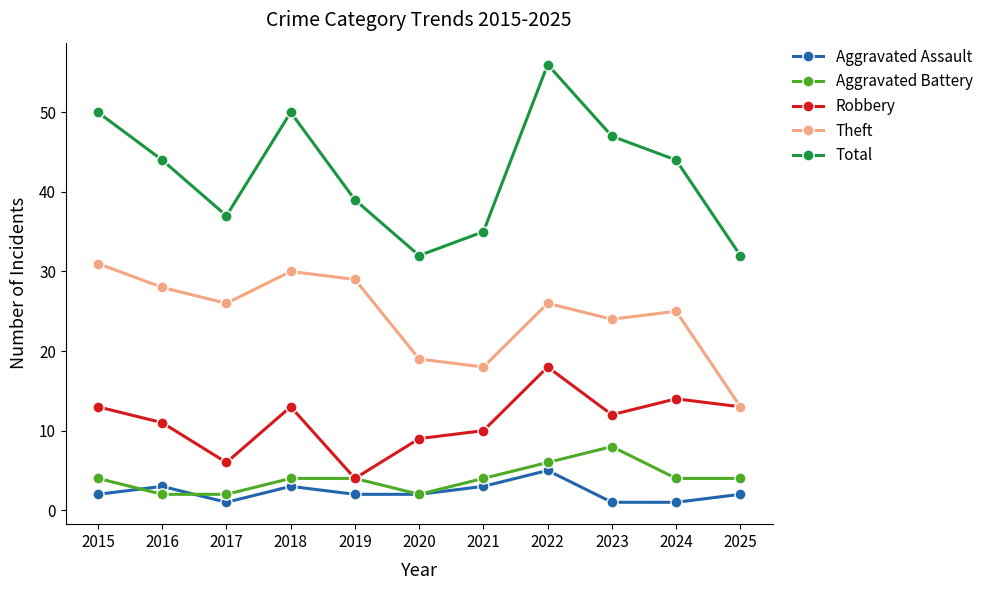

How many data points does each series have?

11